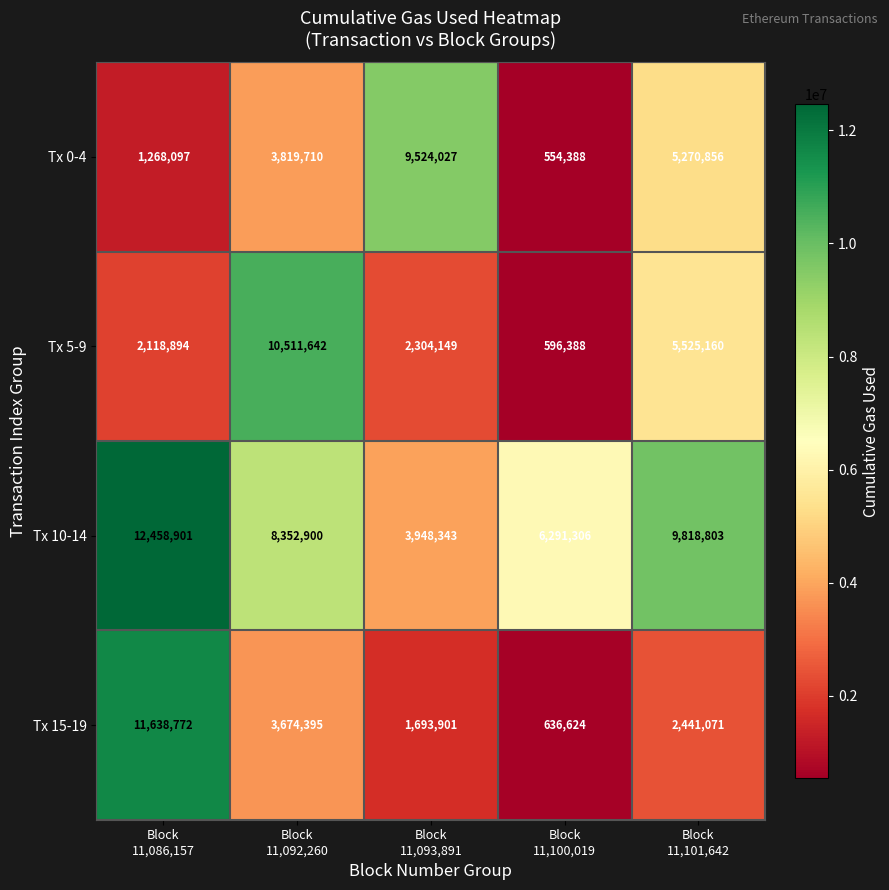

What is the lowest value of the Tx 15-19 series?

636624